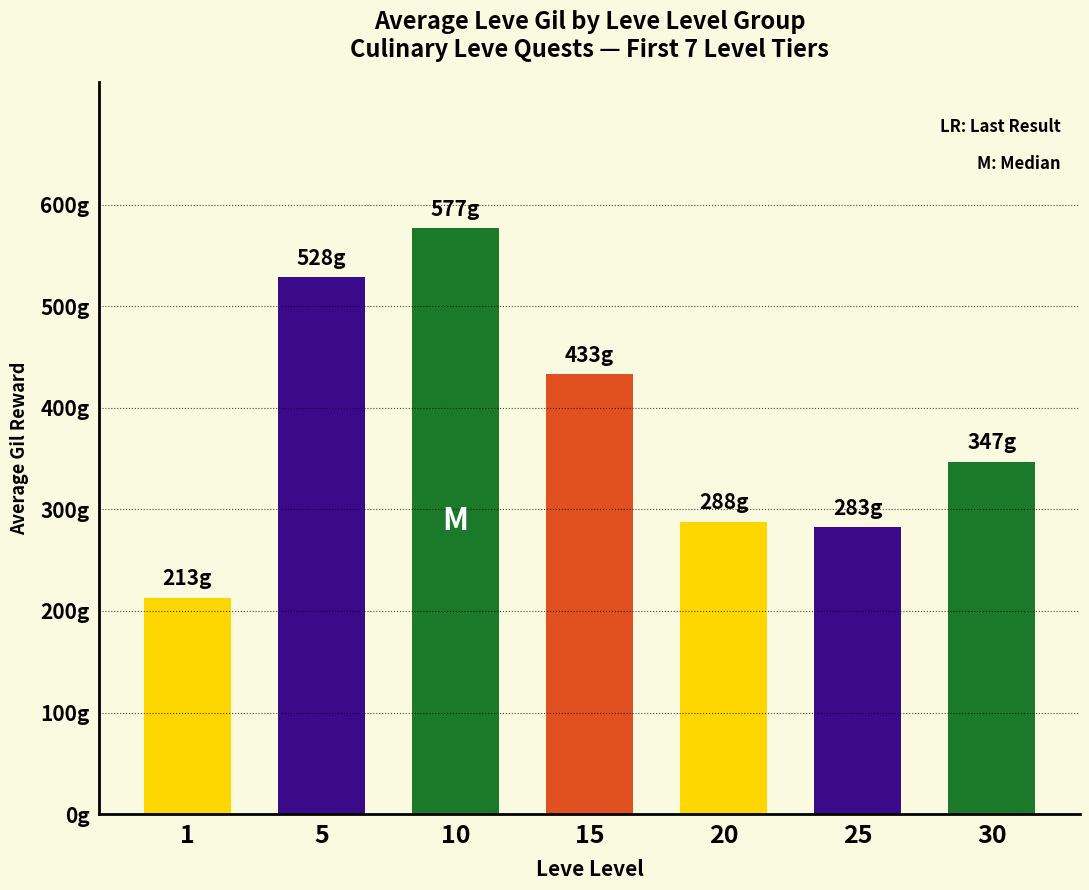

What is the smallest value displayed?

213.2